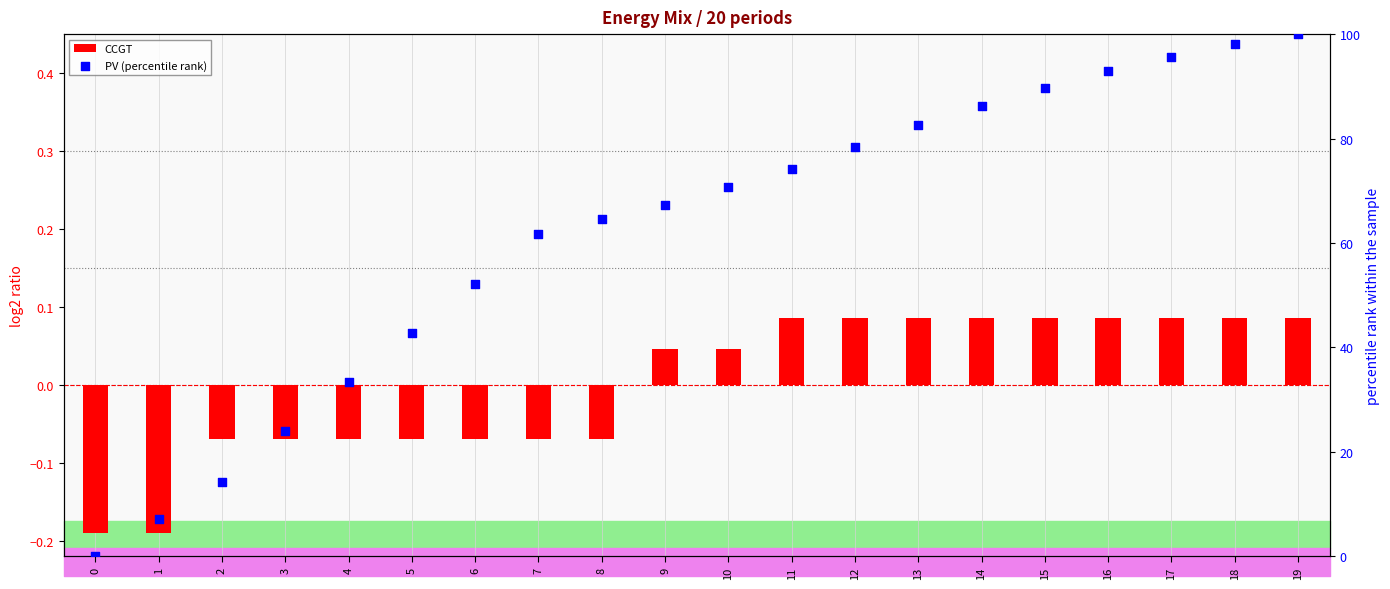

Which series contains the lowest Y value?

CCGT